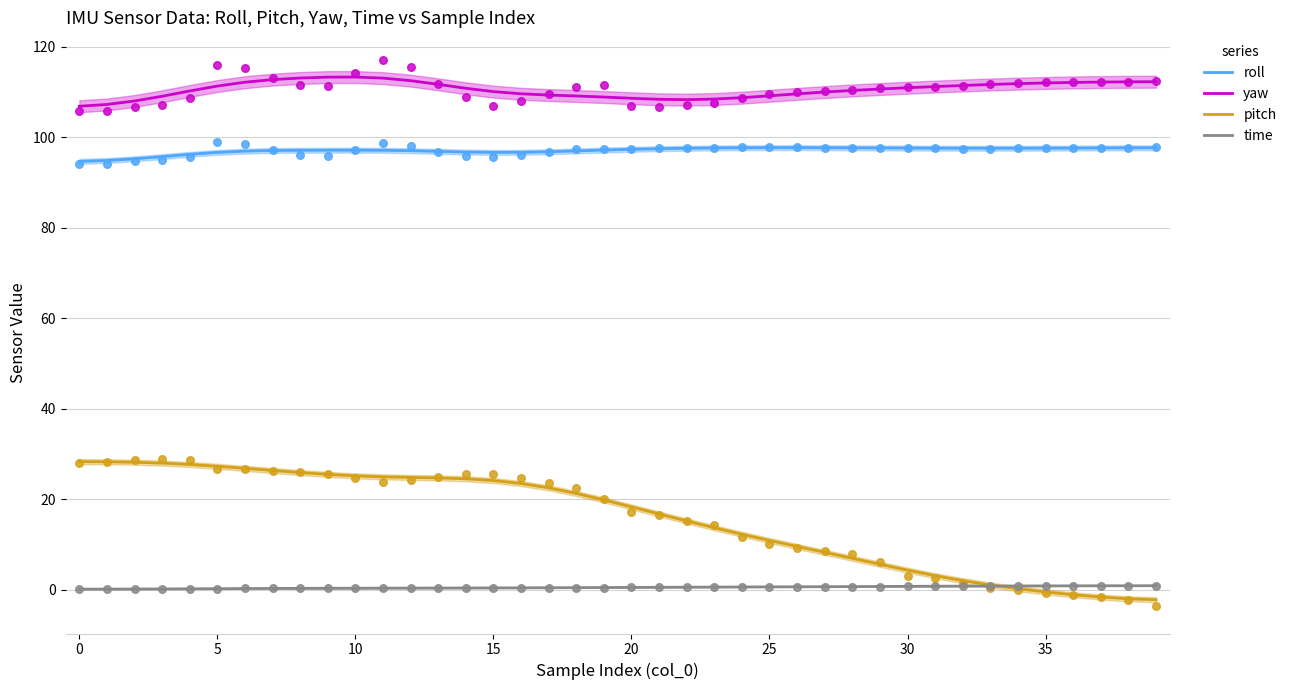

Which series reaches the maximum Y coordinate?

yaw